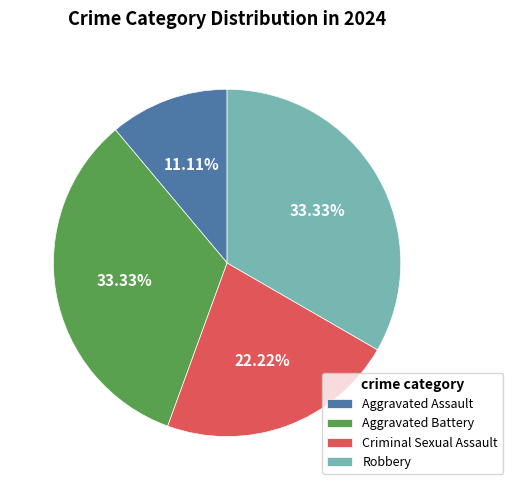

Is it true that Aggravated Assault is 11% of the pie?

True